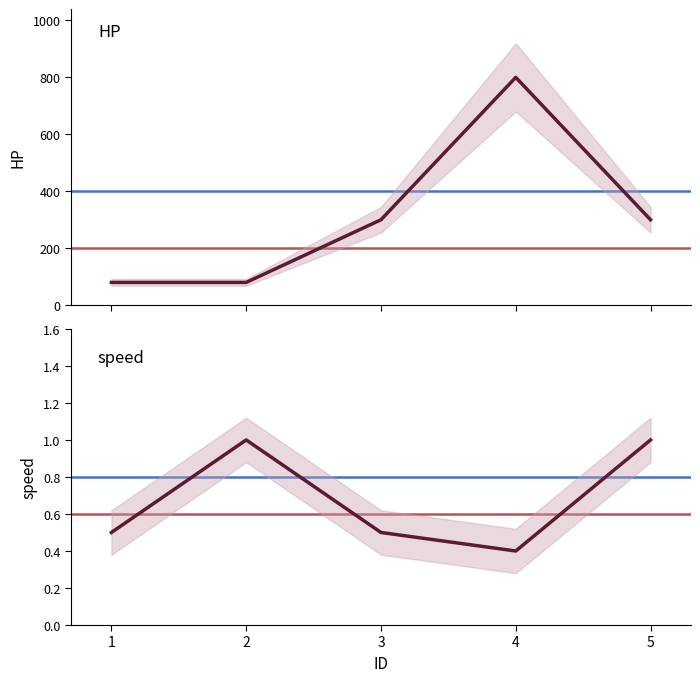

What is the value of the HP point at the 4th from the left?

800.0